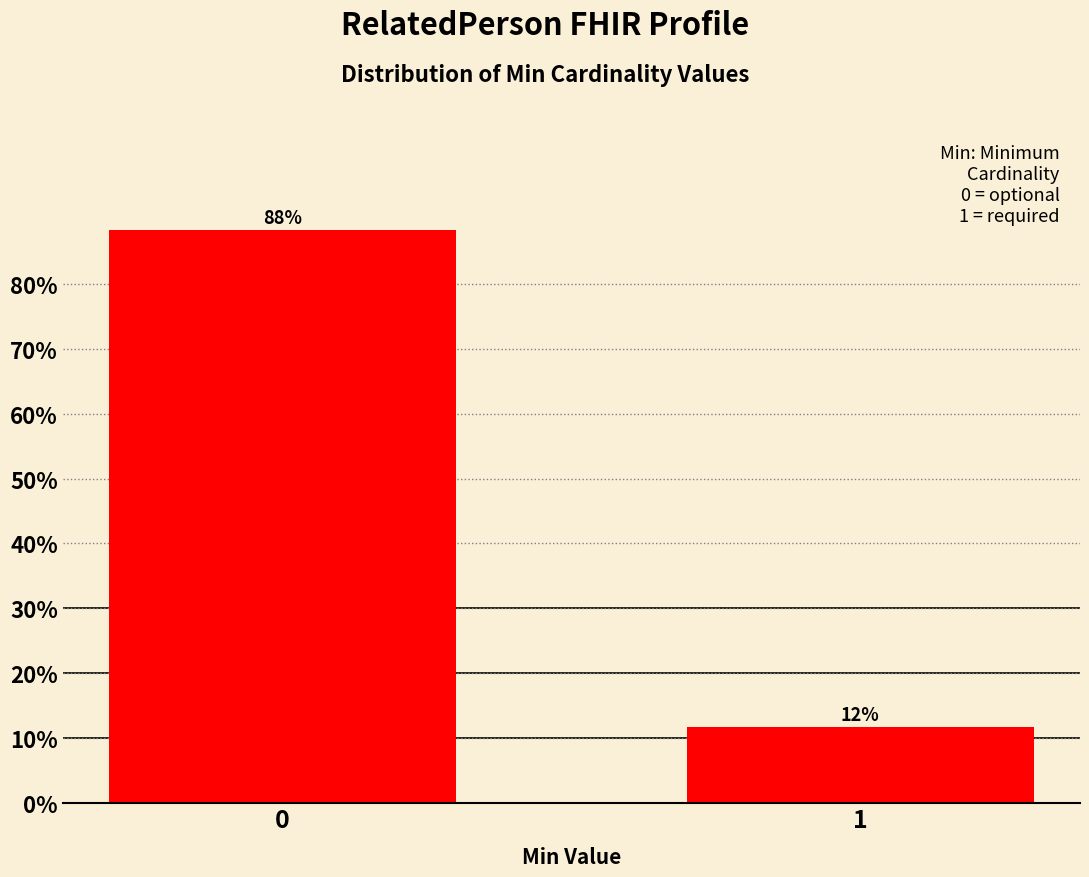

The chart shows a value of 39.4 at 0. True or false?

False